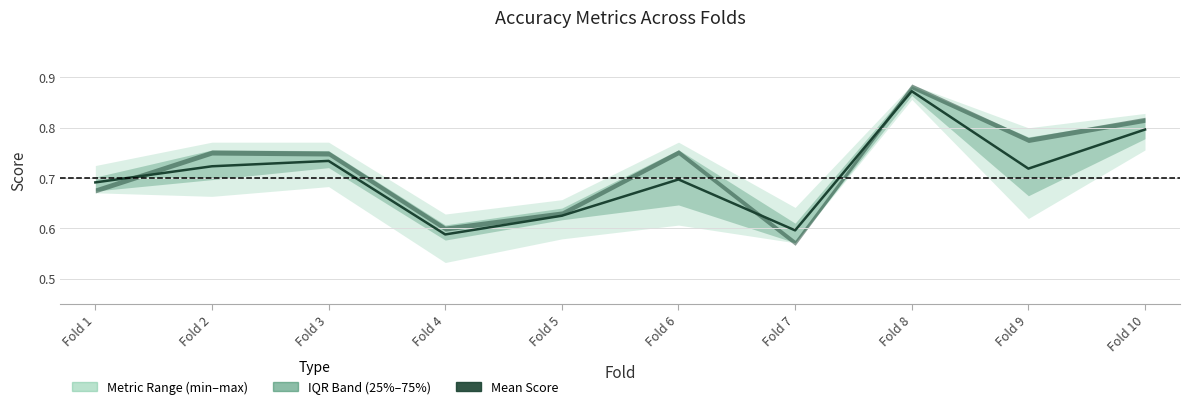

Rank the categories by value from lowest to highest.

Fold 4, Fold 7, Fold 5, Fold 1, Fold 6, Fold 9, Fold 2, Fold 3, Fold 10, Fold 8